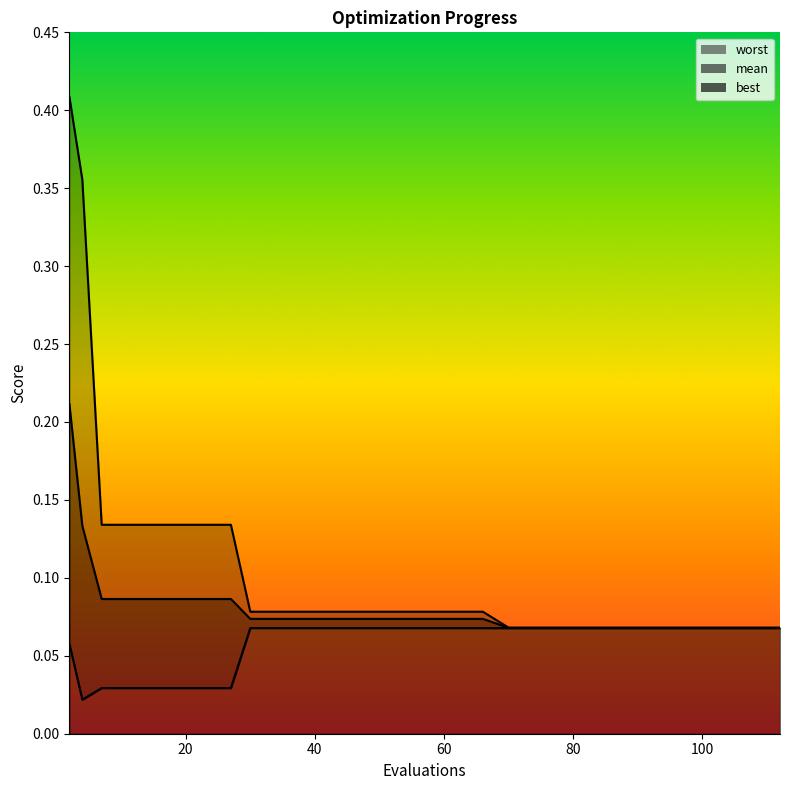

What is the value of the worst point at the 1st from the left?

0.4